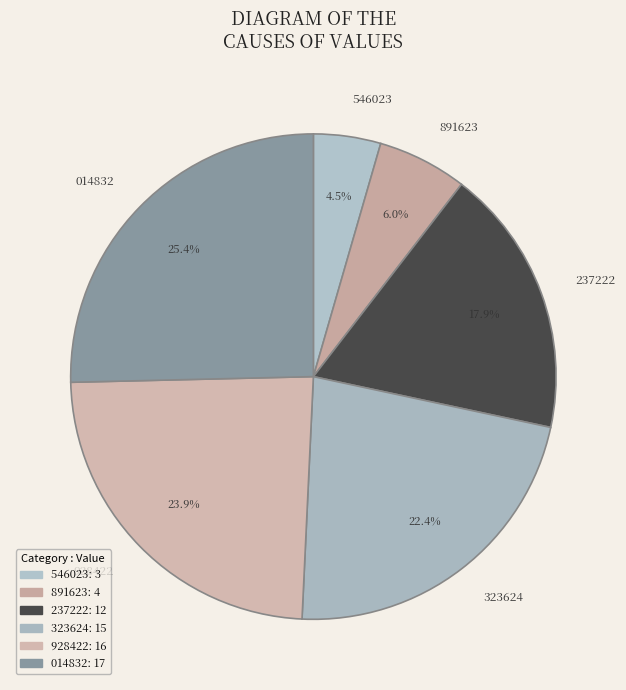

Does any single category account for the majority?

No